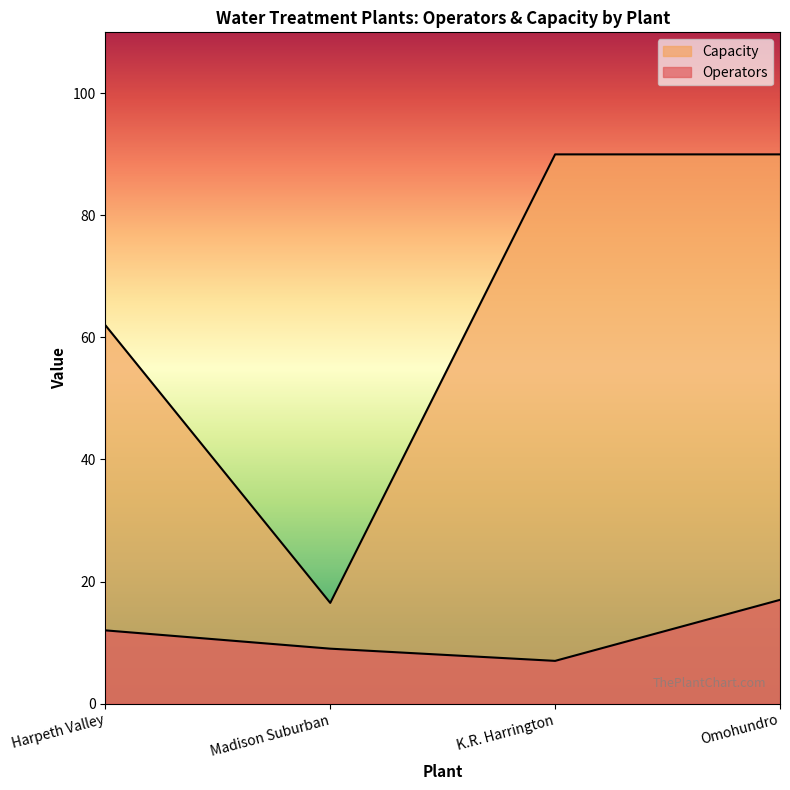

At which label does Capacity reach its minimum?

Madison Suburban